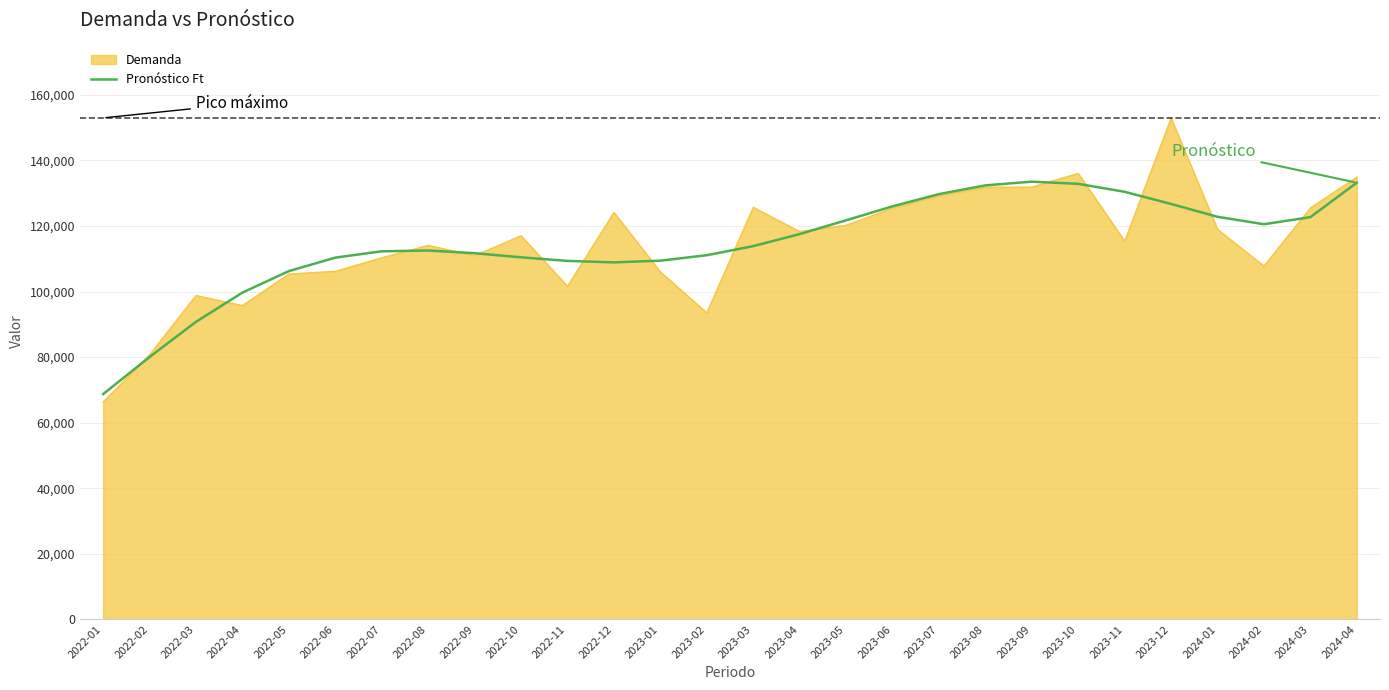

Which series has the widest spread of values?

Demanda